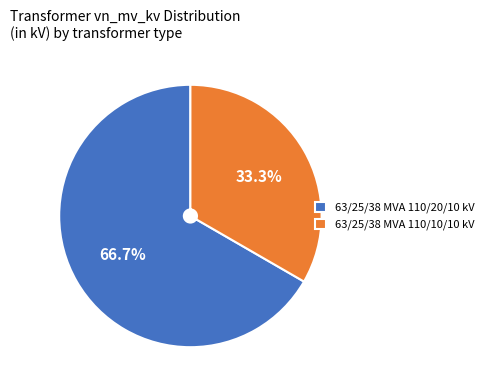

How much of the chart is everything except 63/25/38 MVA 110/10/10 kV?

66.7%